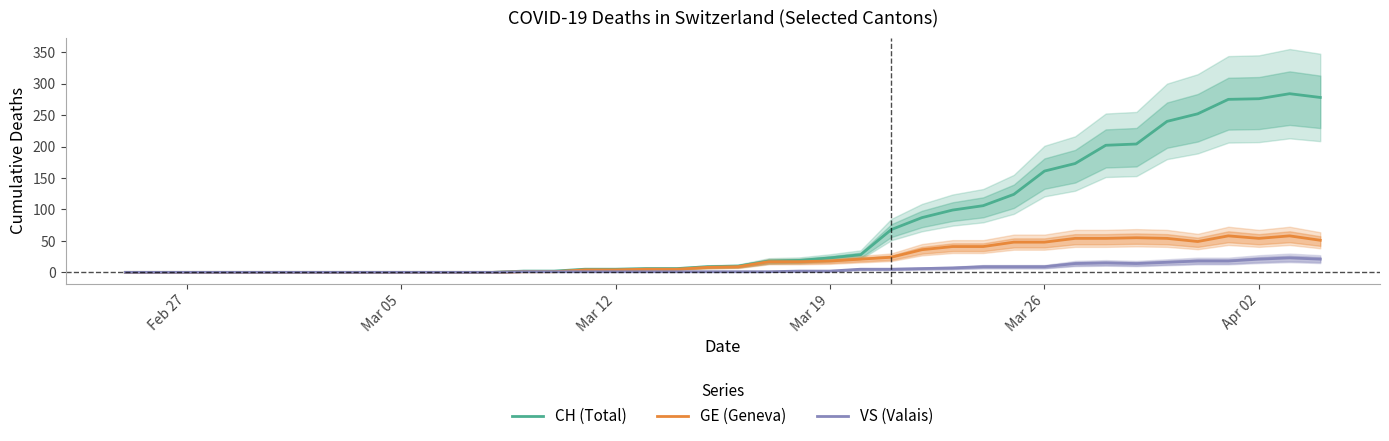

Which series has the largest total across all categories?

CH (Total)